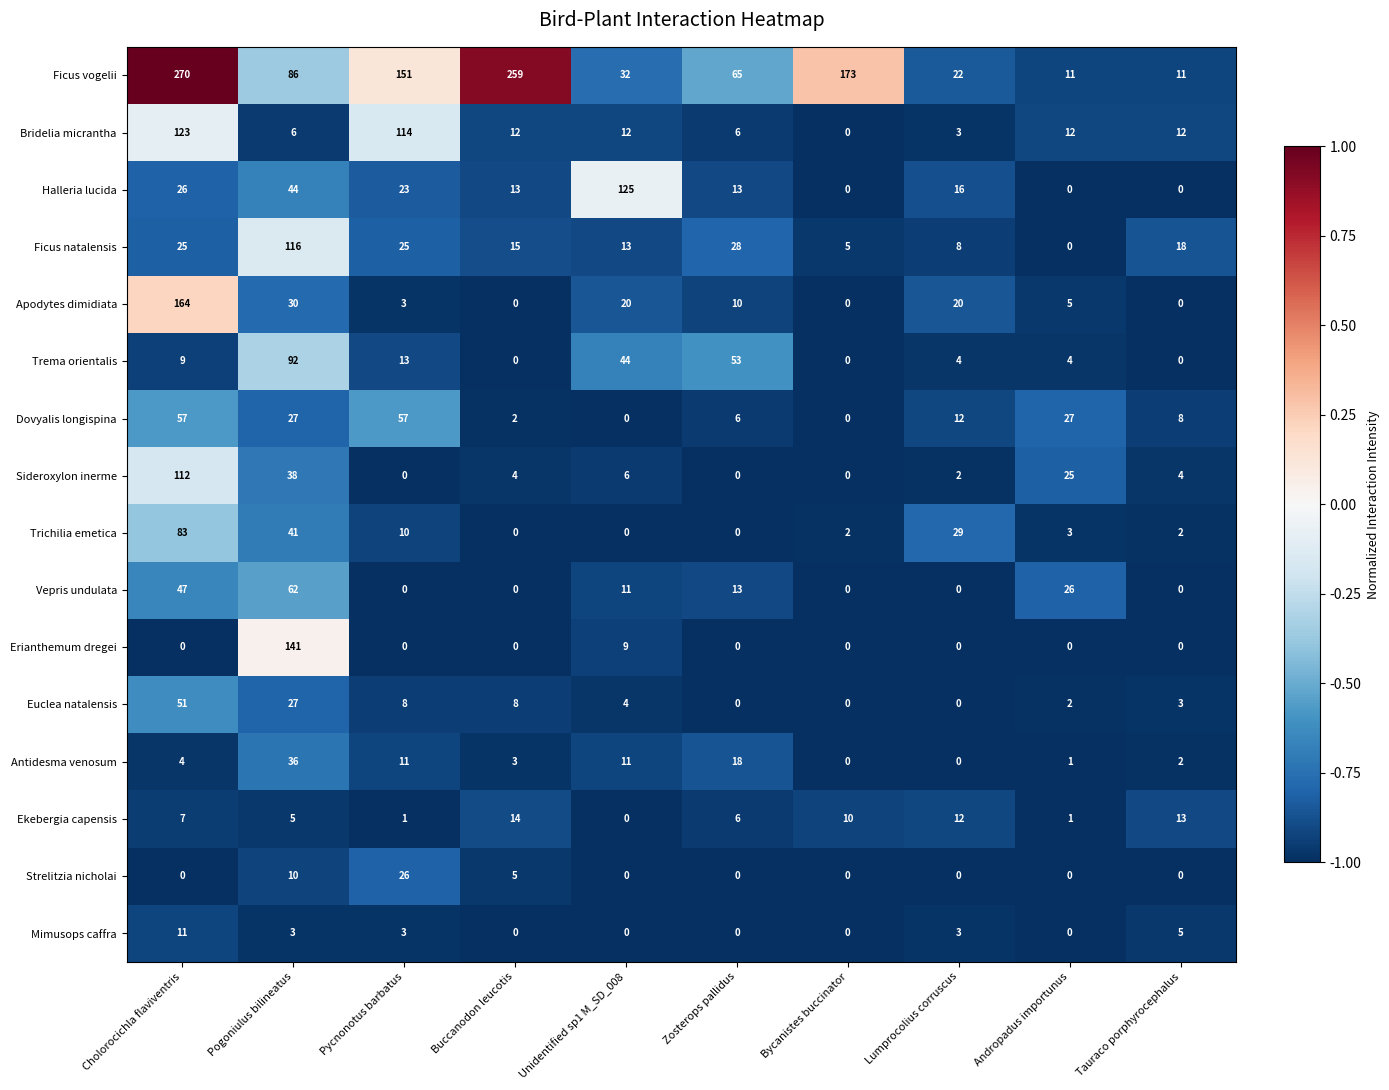

Which series has the largest total across all categories?

Ficus vogelii